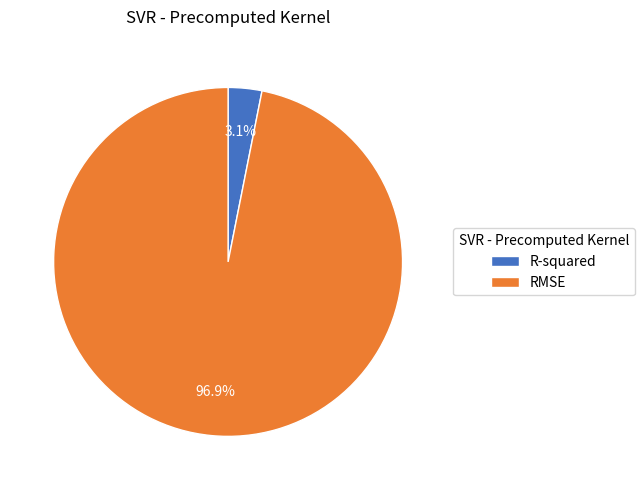

To the nearest percent, what percentage of the pie is RMSE?

97%